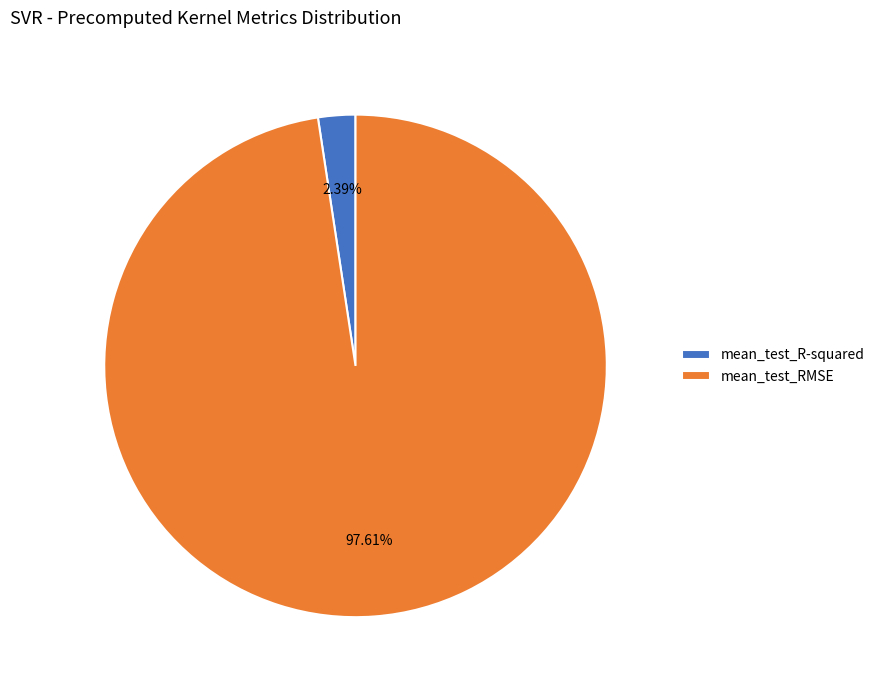

To the nearest percent, what portion does mean_test_RMSE represent?

98%